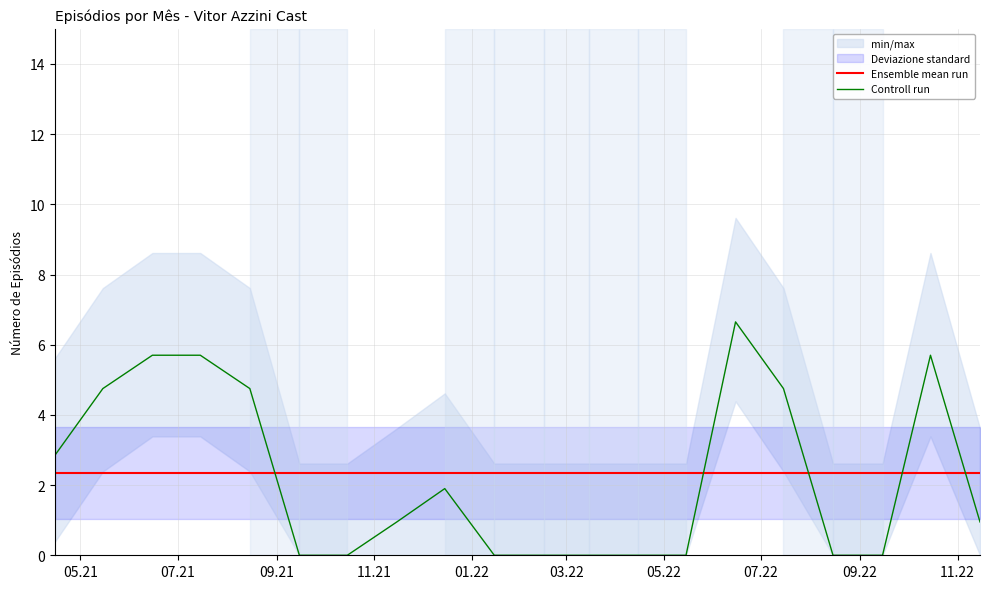

True or false: Ensemble mean run and Controll run intersect in this chart.

True